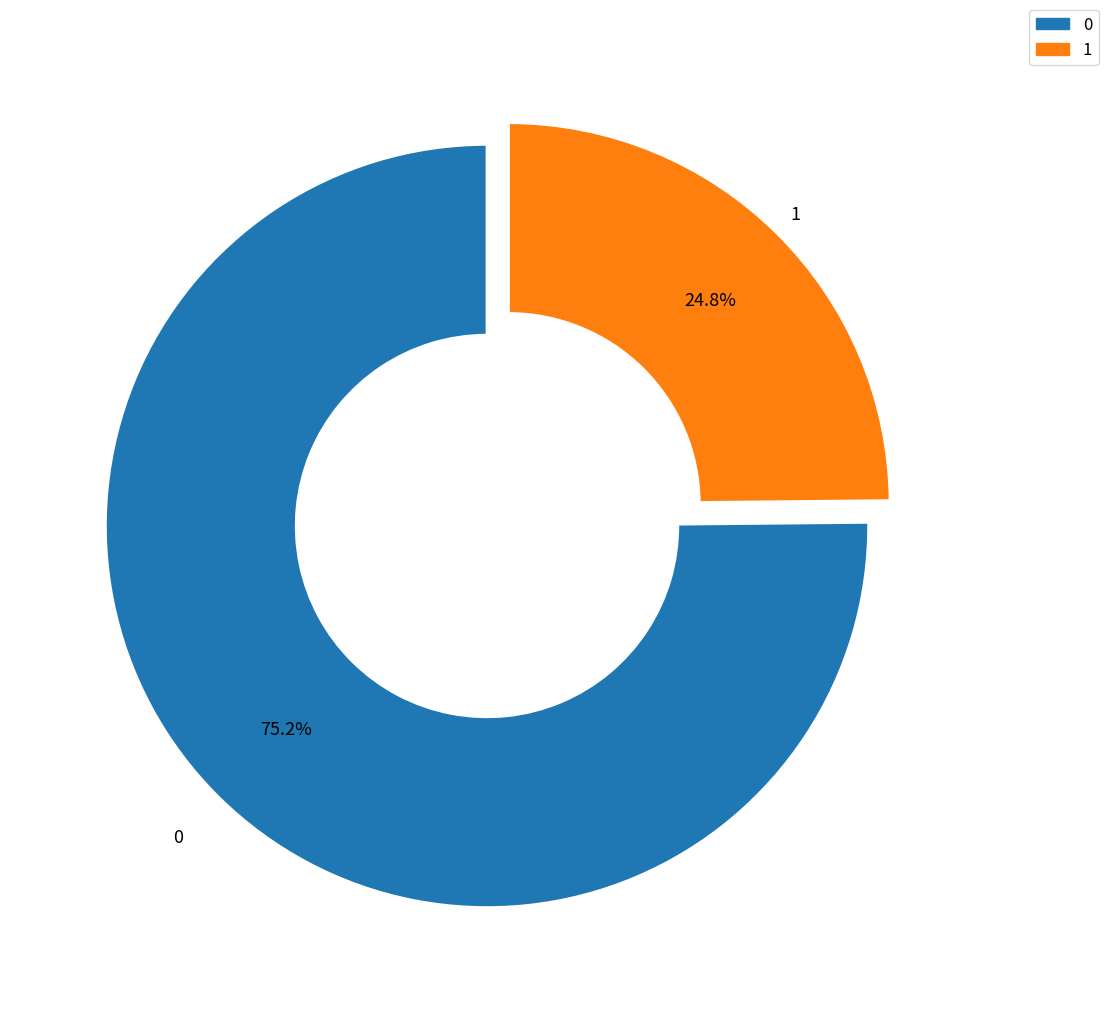

Do 1 and 0 together represent more than half of the pie?

Yes